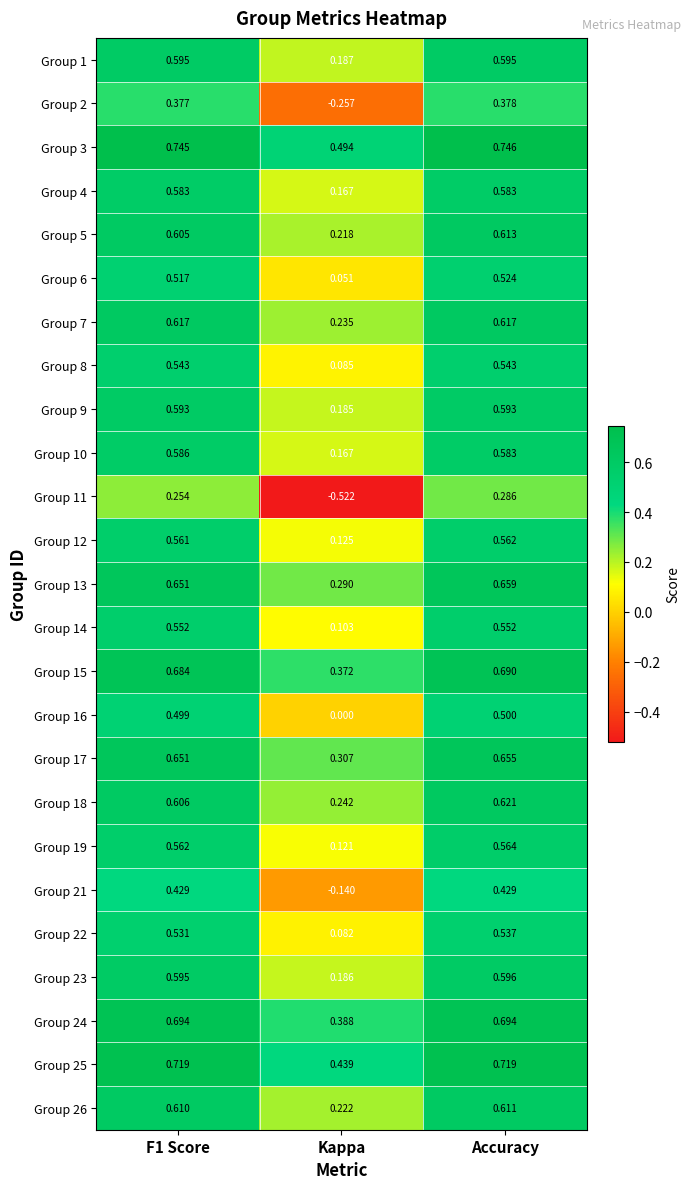

At which label does Group 3 reach its minimum?

Kappa